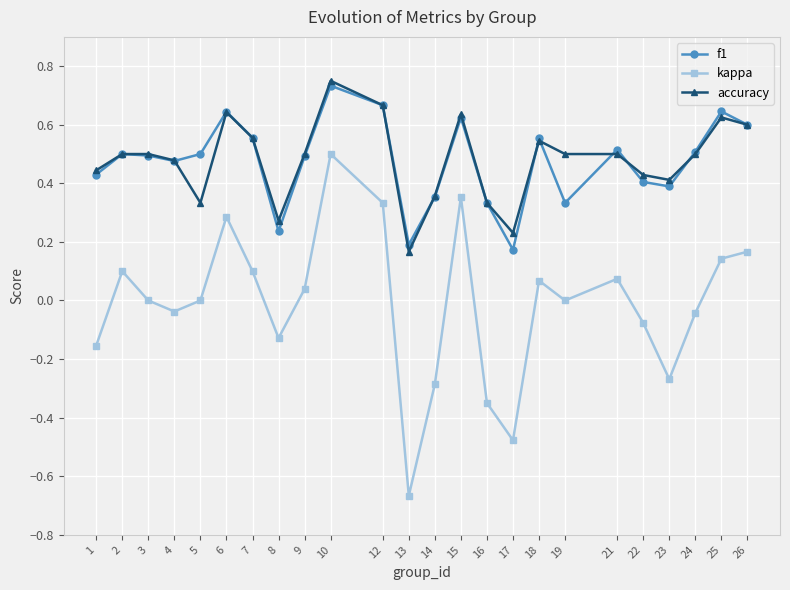

Which series has the largest range (max minus min)?

kappa